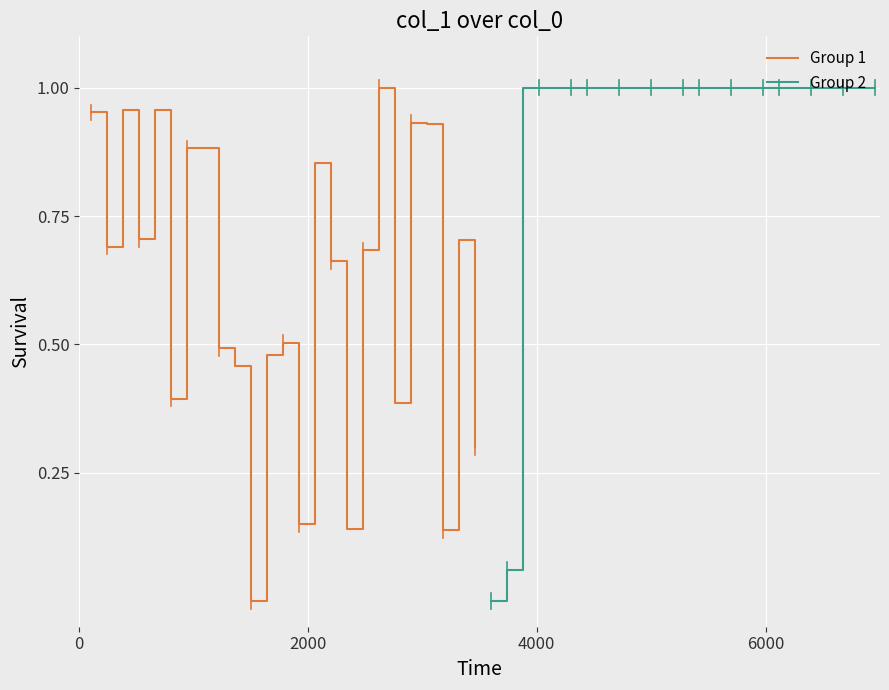

What is the average value of the Group 2 series?

0.9